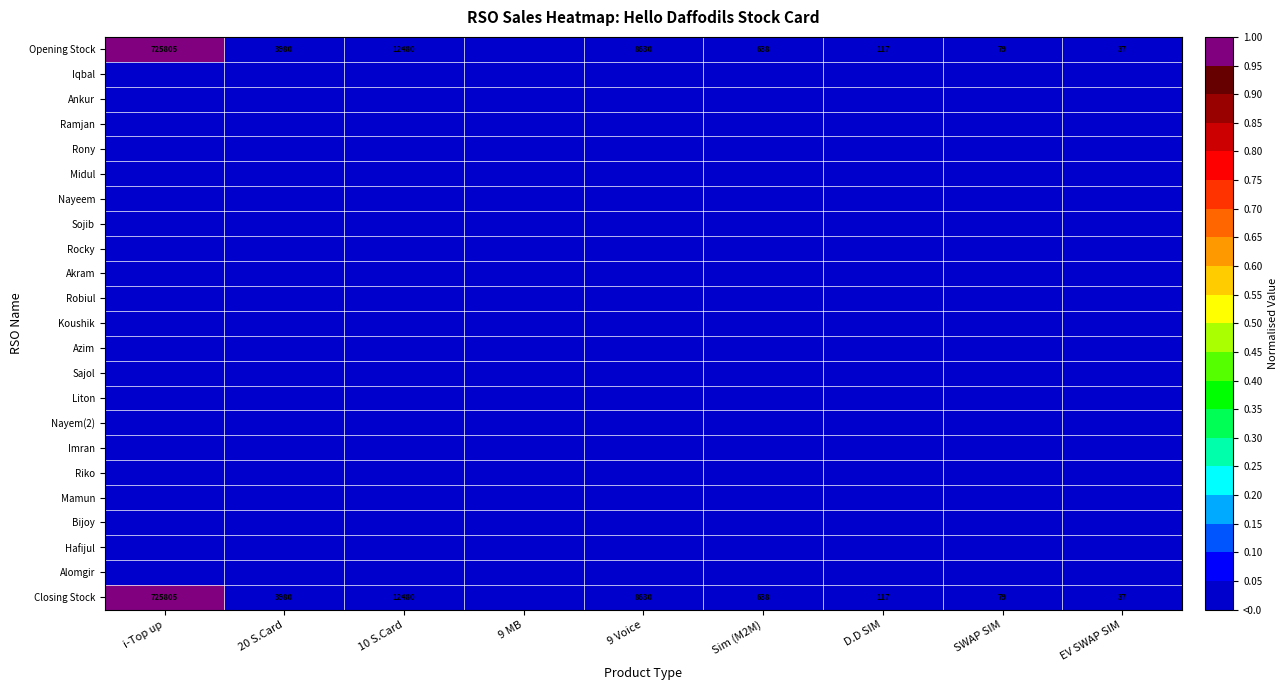

What is the sum of the Closing Stock values at 9 Voice and 20 S.Card?

12610